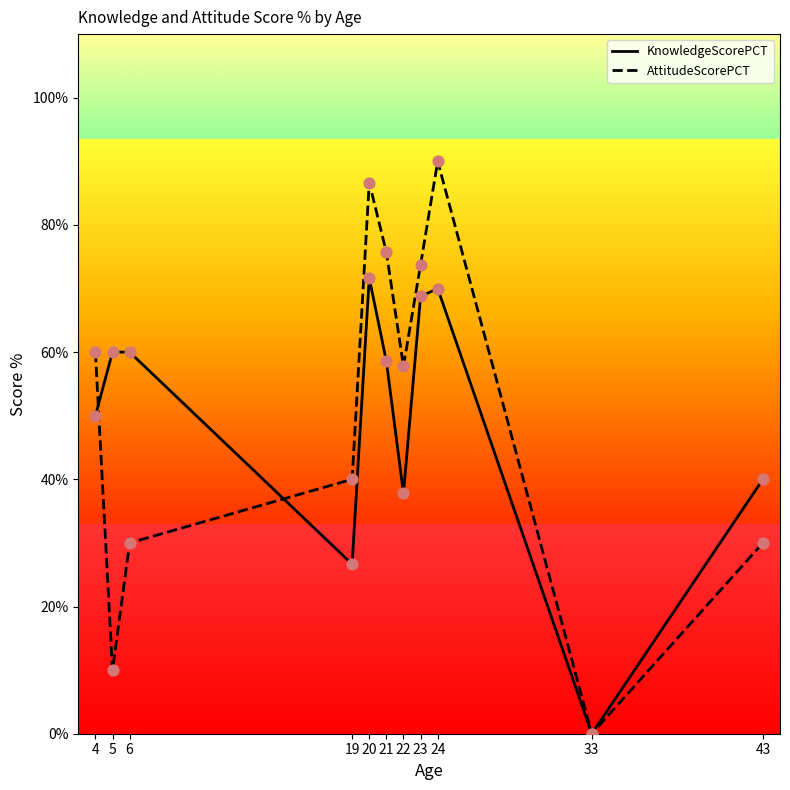

Which series reaches the minimum Y coordinate?

KnowledgeScorePCT